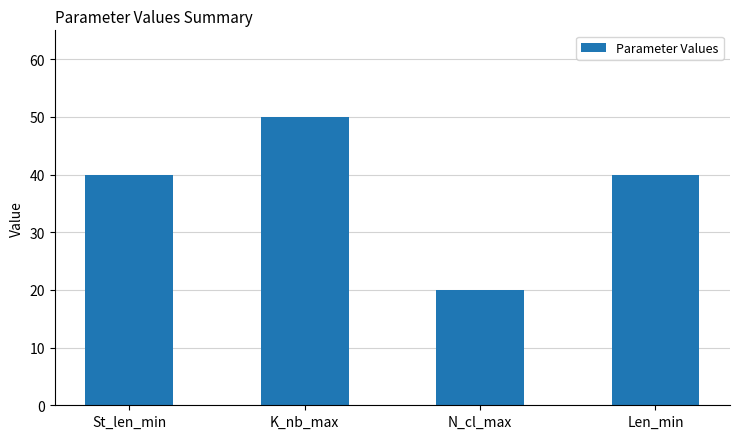

What is the sum of all values?

150